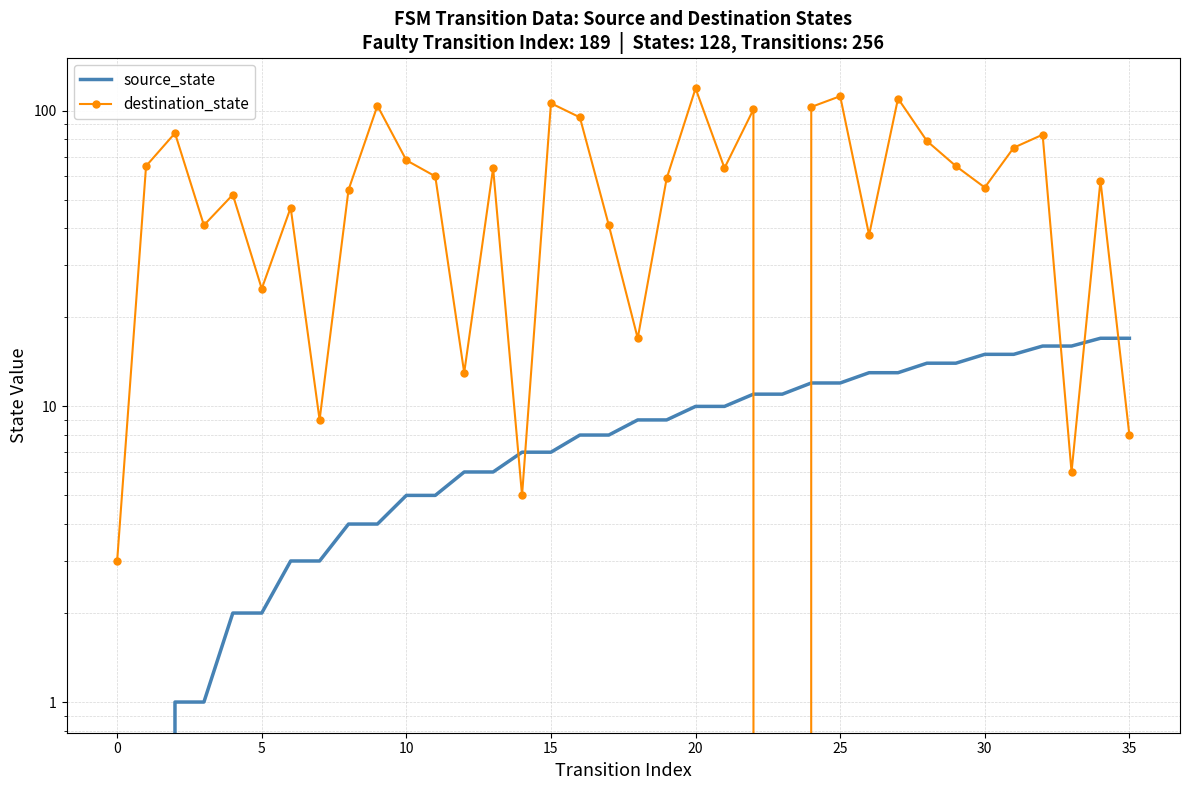

What is the label of the 19th point from the right?

17